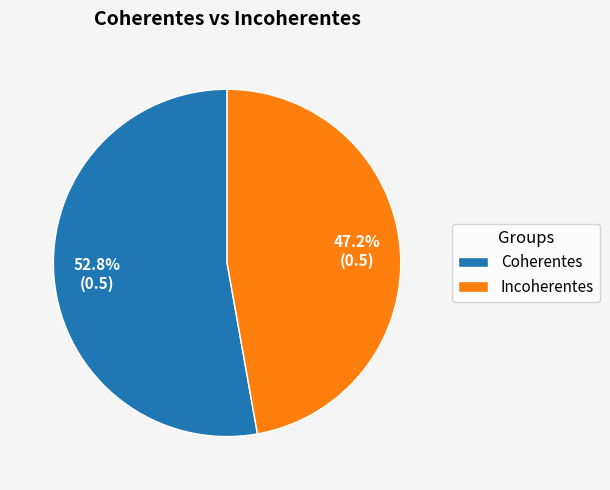

Does Coherentes represent more than half of the total?

Yes